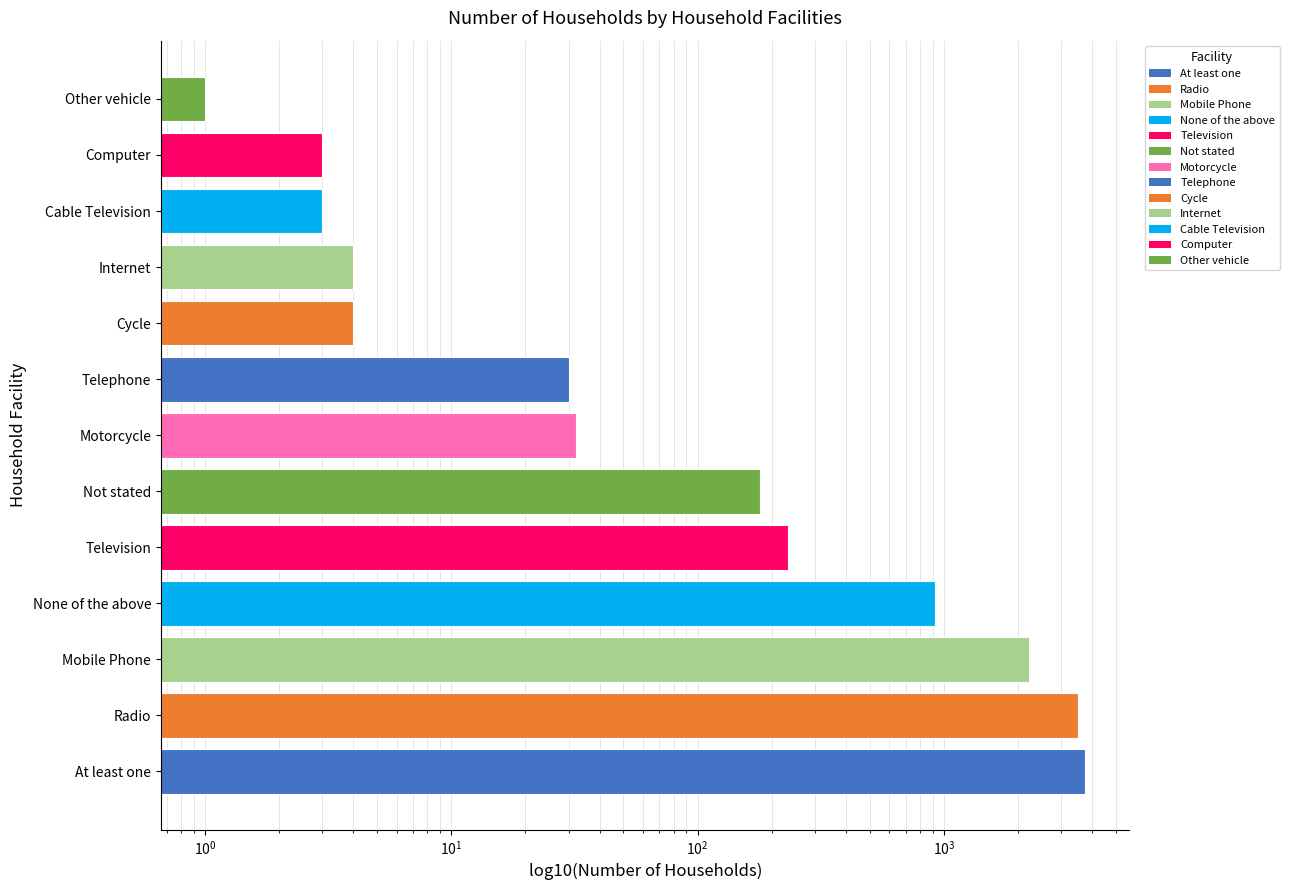

What is the average value?

838